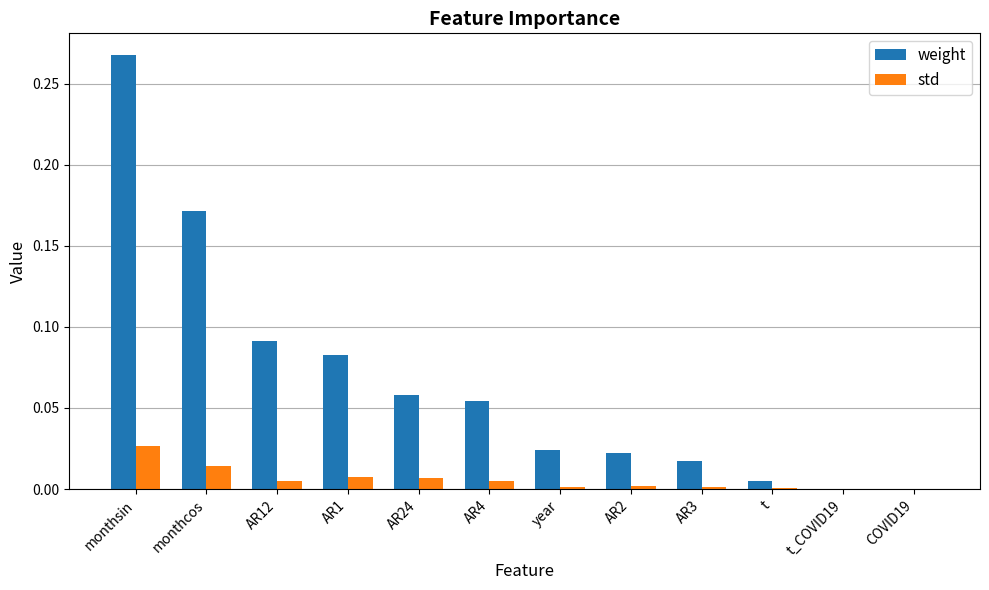

At which label does std reach its peak?

monthsin